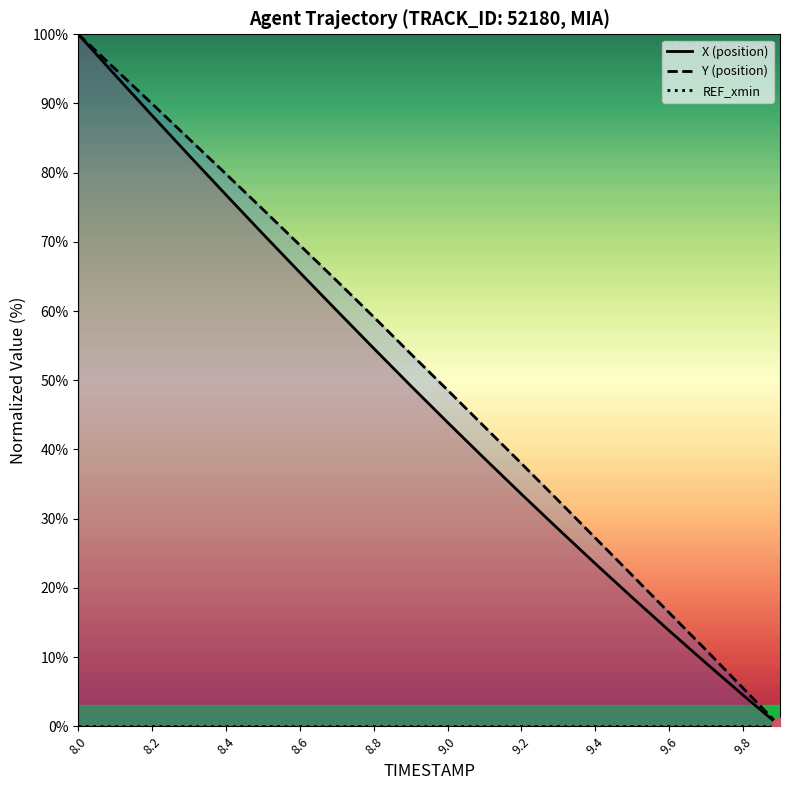

How many distinct data groups are displayed?

3